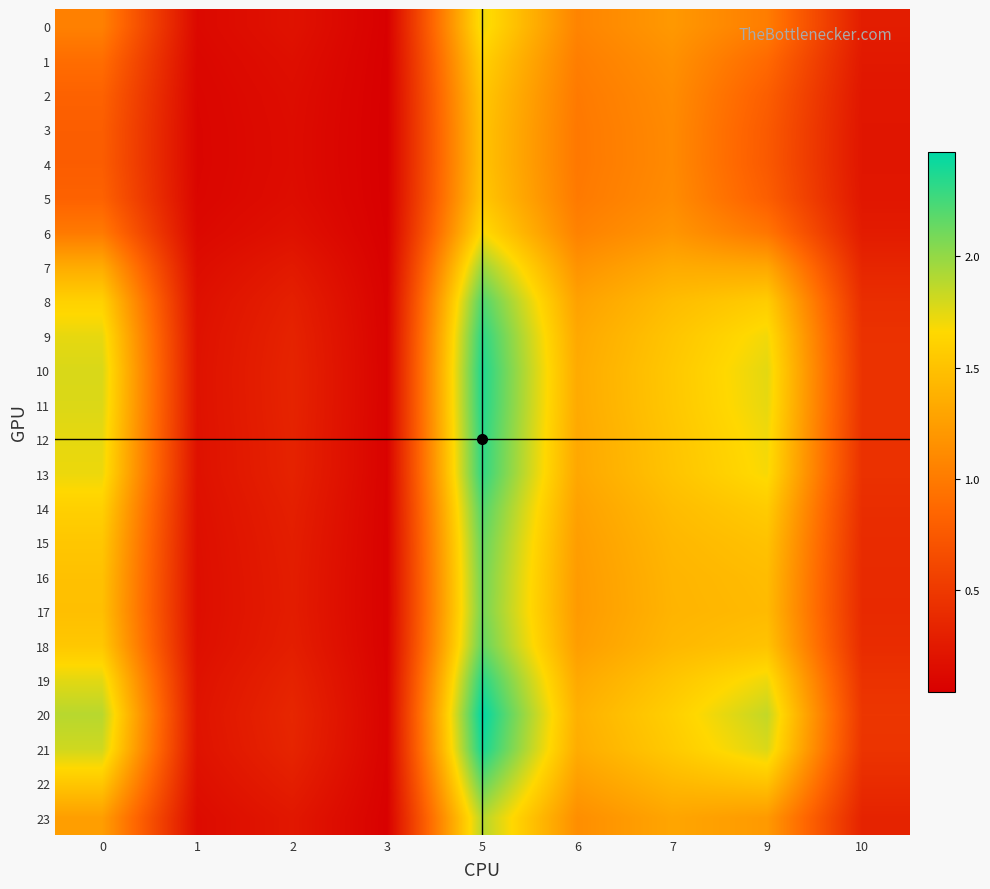

Rank the series by their maximum value, from highest to lowest.

20, 21, 10, 11, 19, 12, 9, 13, 8, 14, 18, 22, 15, 16, 17, 7, 23, 0, 6, 1, 2, 5, 3, 4